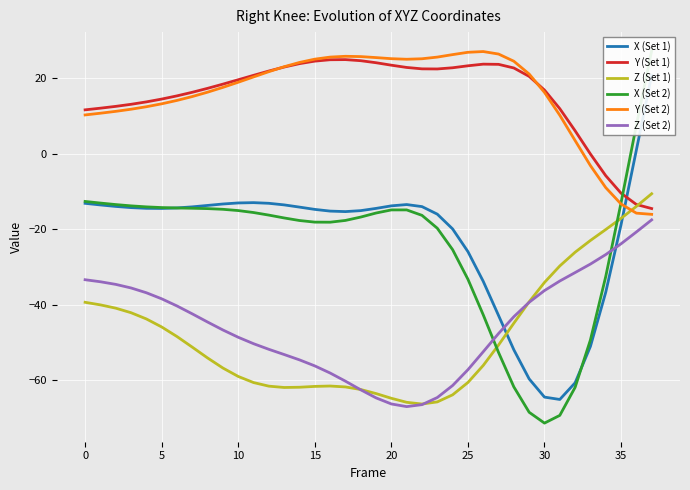

How many lines are shown in the chart?

6